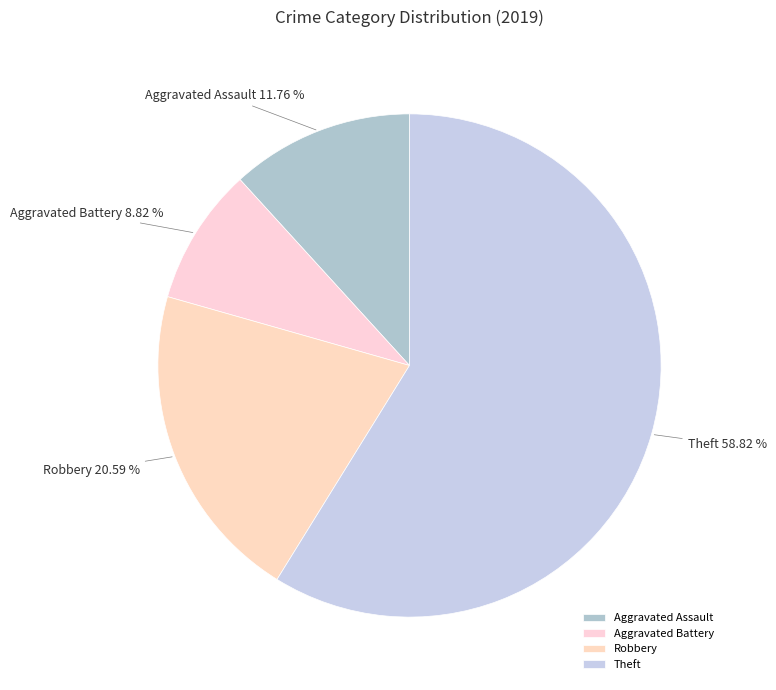

How many slices are in this pie chart?

4